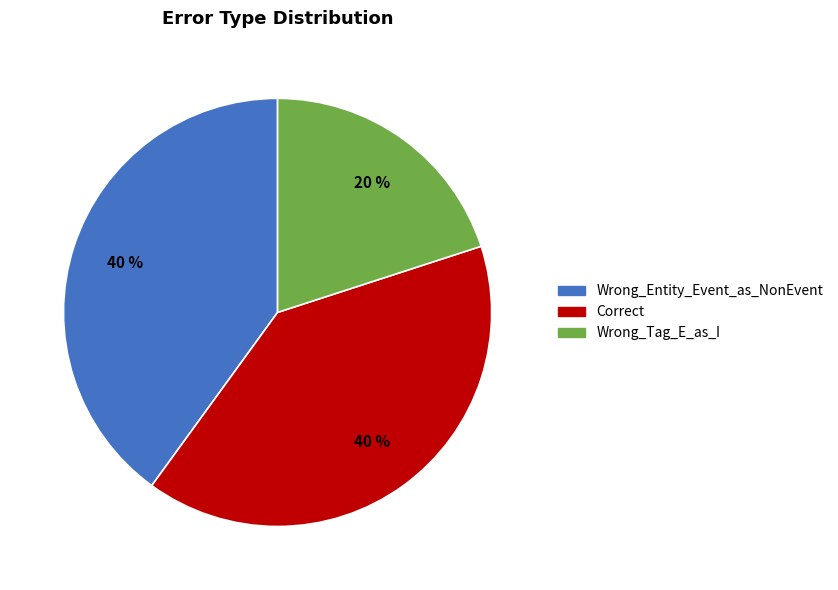

Is it true that Wrong_Tag_E_as_I is 20% of the pie?

True